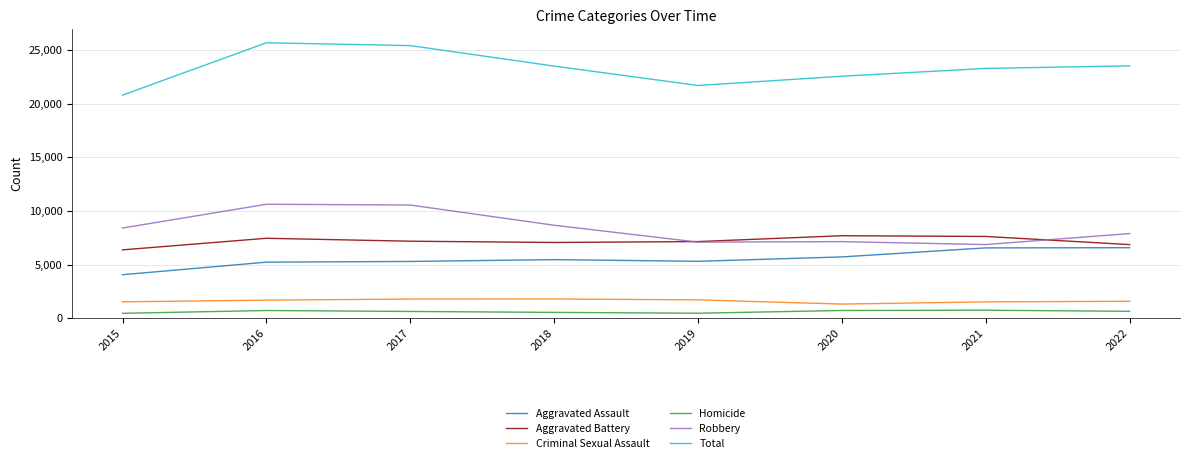

The Criminal Sexual Assault series shows 1313 at 2020. True or false?

True